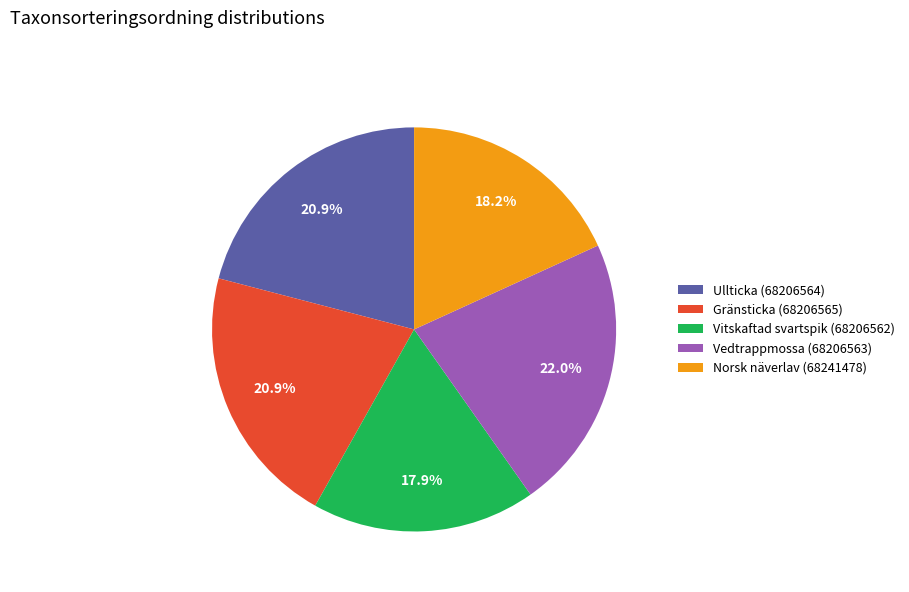

What percentage is NOT represented by Vitskaftad svartspik (68206562)?

82.1%